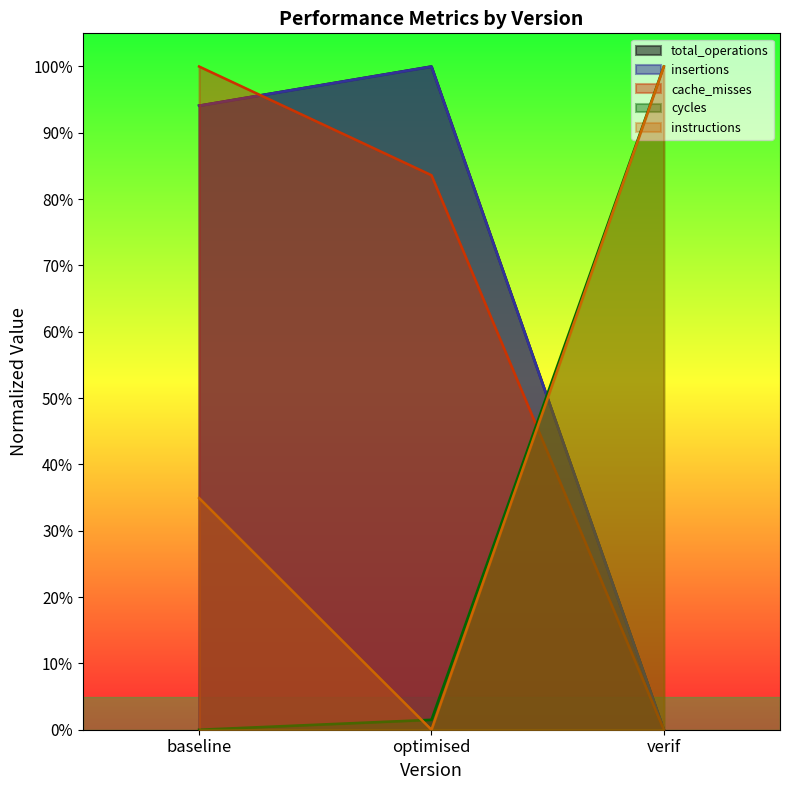

Which series has the largest range (max minus min)?

total_operations